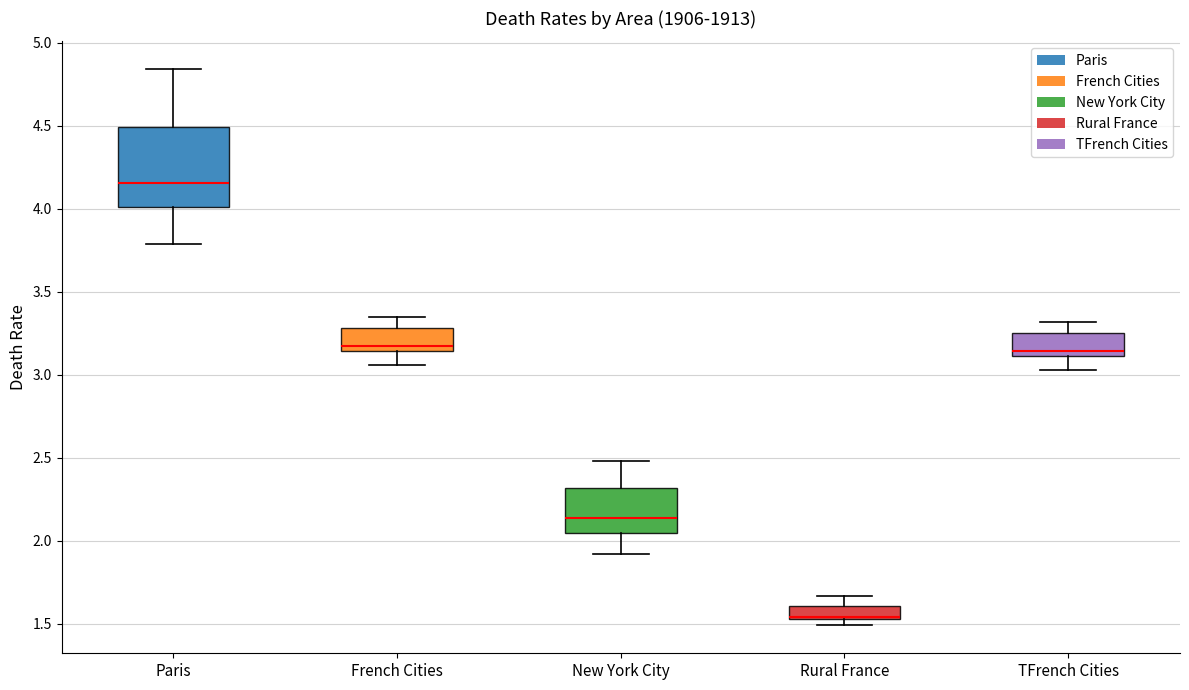

Reading left to right, read every box against the y-axis: the position of its median line, the range the box covers, and the ends of its whiskers. The values are not printed on the chart, so give them approximately, as read against the axis.

Paris: median 4.15, box 4.00 to 4.50, whiskers 3.80 to 4.85
French Cities: median 3.20, box 3.15 to 3.30, whiskers 3.05 to 3.35
New York City: median 2.15, box 2.05 to 2.30, whiskers 1.90 to 2.50
Rural France: median 1.55 (drawn on the box's lower edge), box 1.55 to 1.60, whiskers 1.50 to 1.65
TFrench Cities: median 3.15, box 3.10 to 3.25, whiskers 3.05 to 3.30